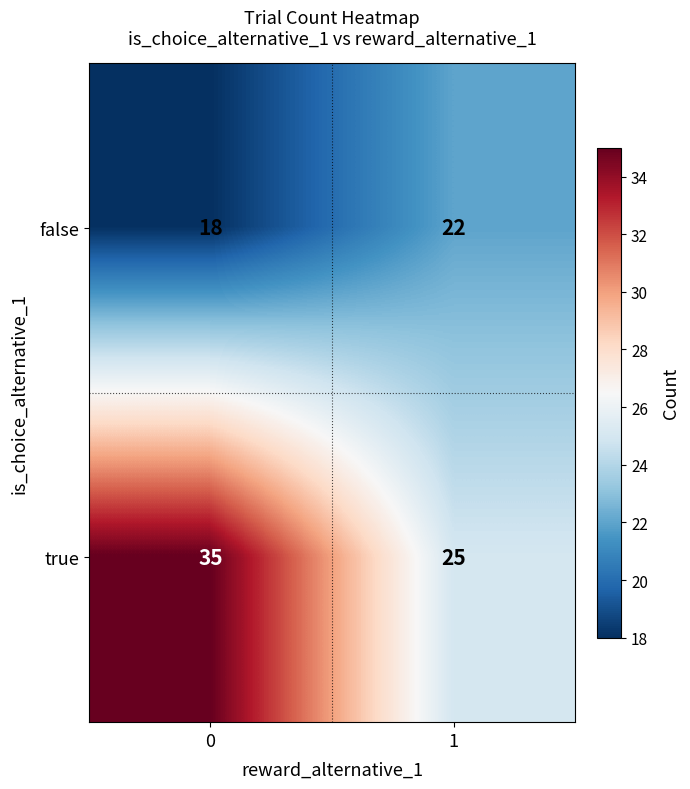

Count the number of data series in this chart.

2